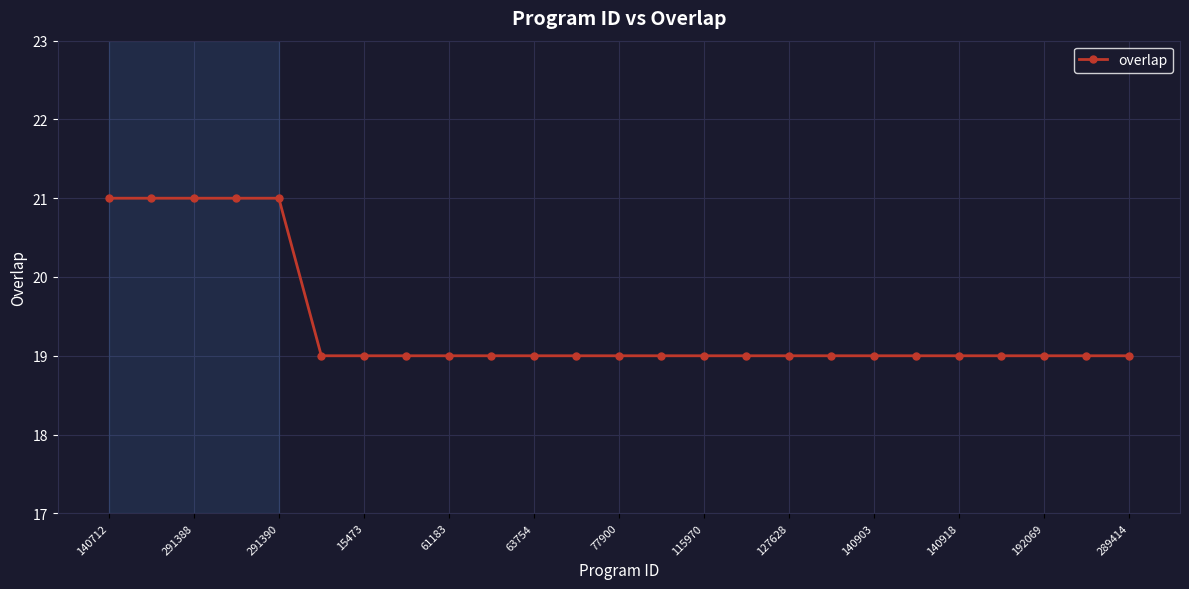

What is the average value?

19